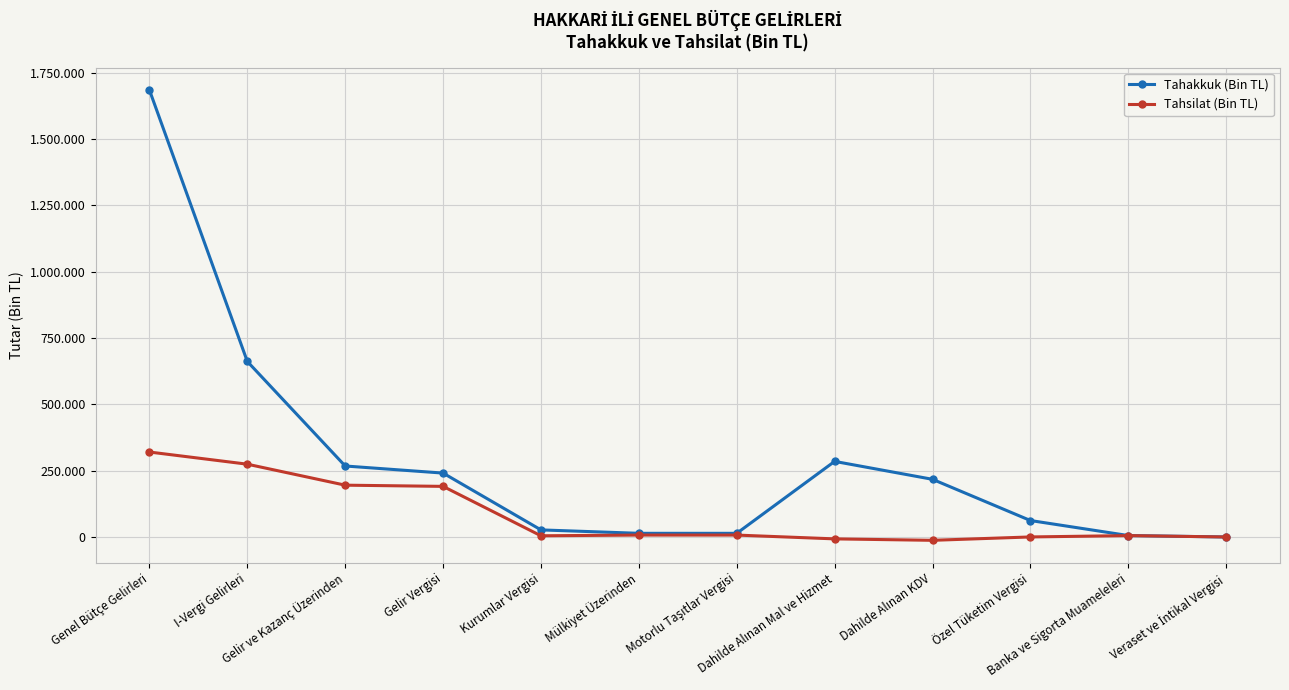

List the series in order of their overall mean, highest first.

Tahakkuk (Bin TL), Tahsilat (Bin TL)